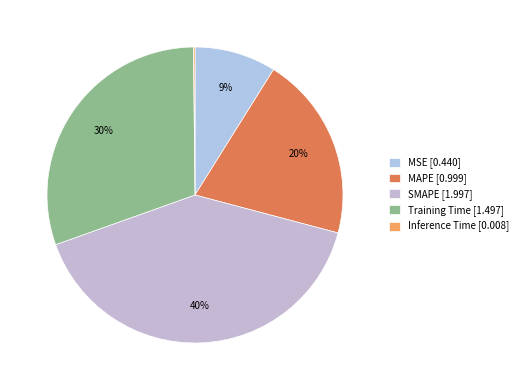

What is the change in value from Training Time to Inference Time?

-1.5